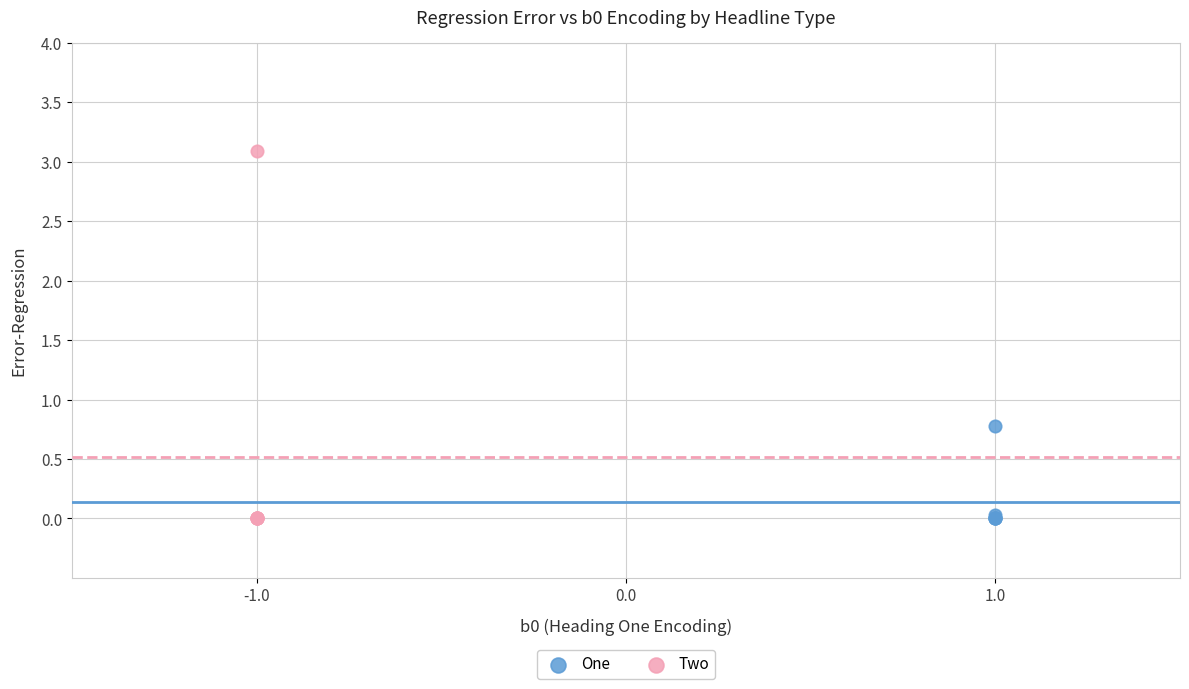

Which series has the widest spread of Y values?

Two